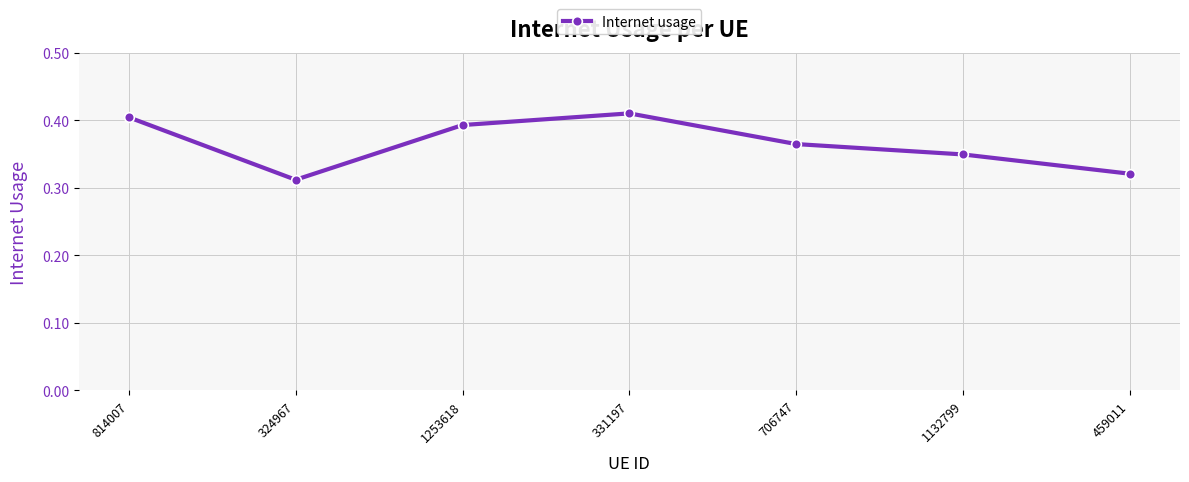

What is the label of the 5th point from the right?

1253618